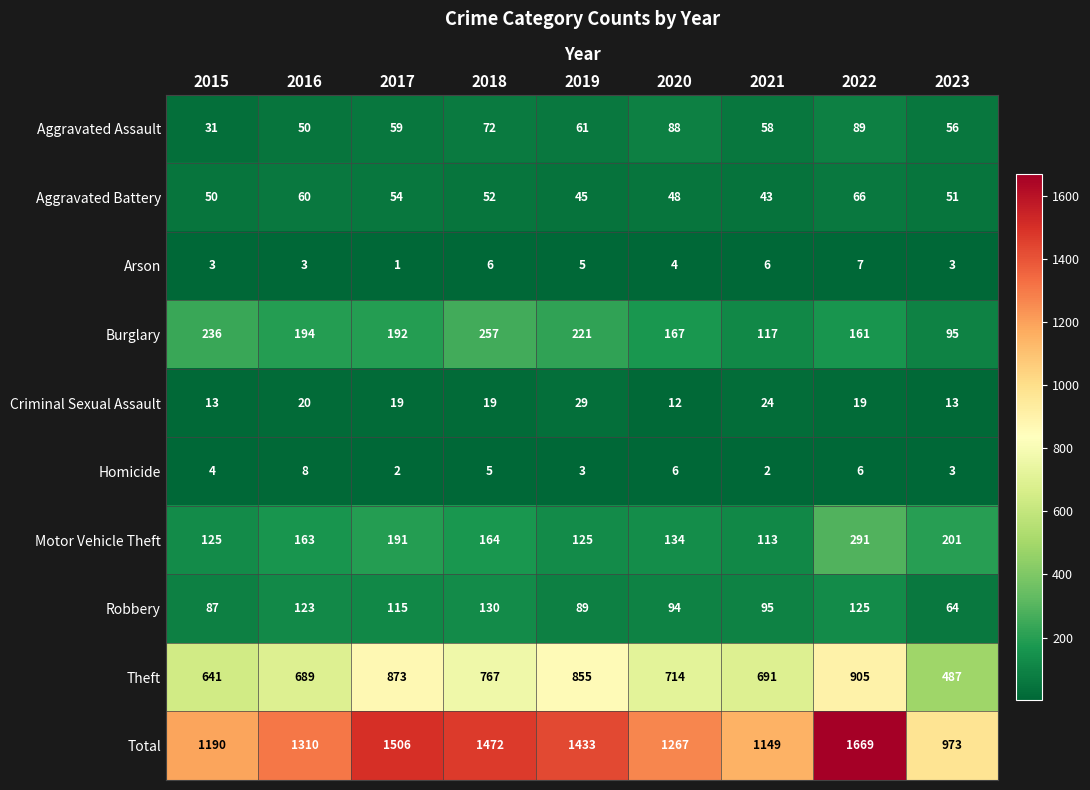

Which category has the lowest value across all series?

2017